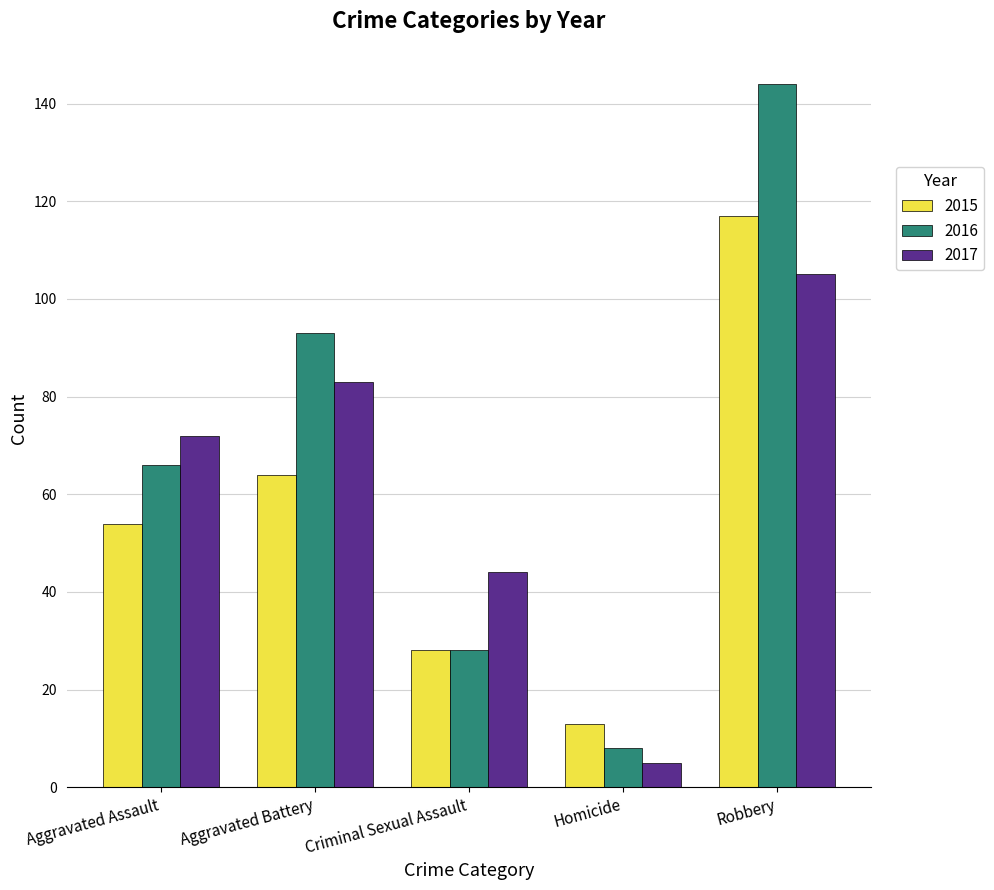

List the labels in order of 2017 value, largest first.

Robbery, Aggravated Battery, Aggravated Assault, Criminal Sexual Assault, Homicide